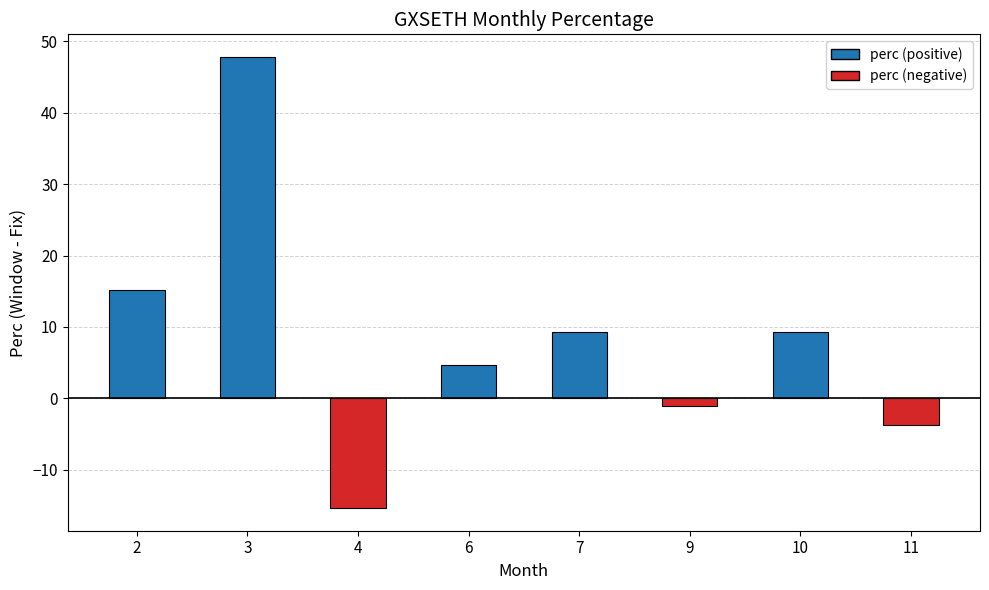

What is the value of the 1st bar from the left?

15.2